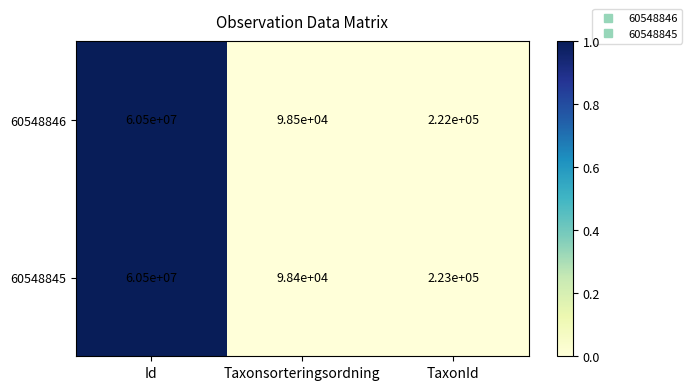

At which category does the chart reach its minimum across all series?

Taxonsorteringsordning